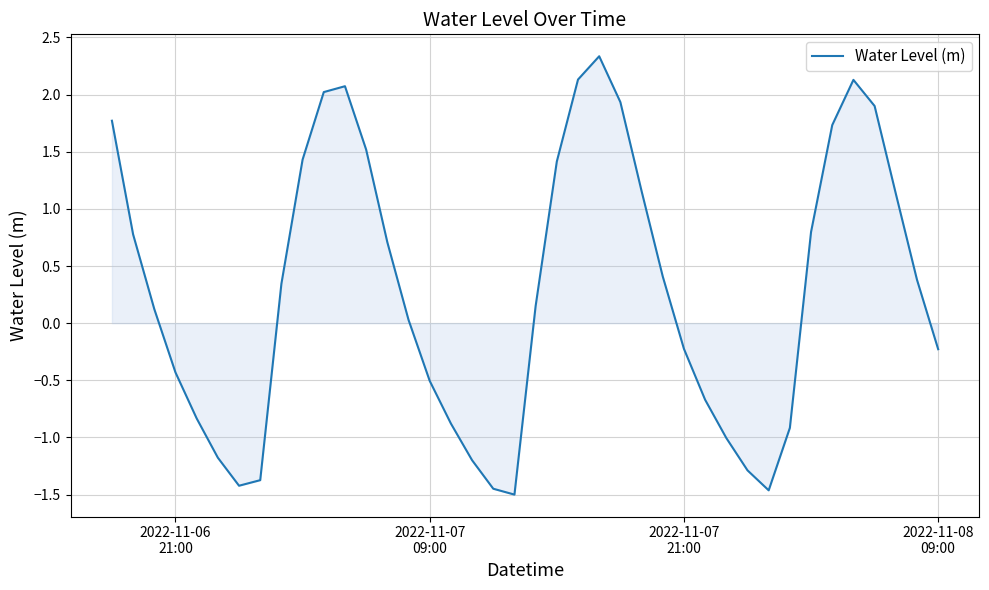

What is the difference between the maximum and minimum values?

3.8